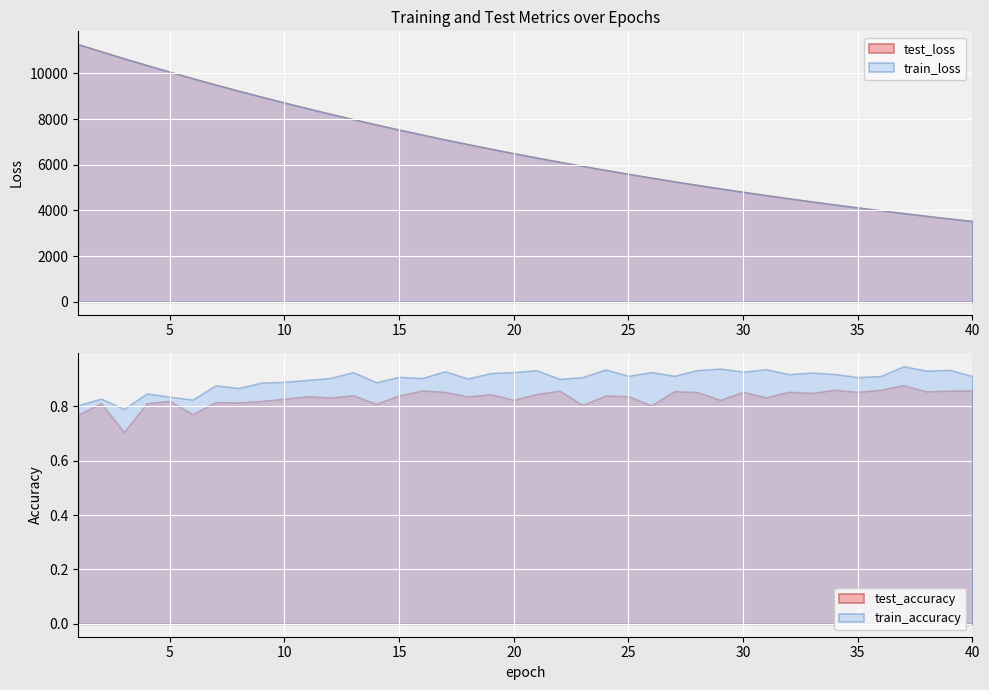

List the series in order of their peak value, highest first.

test_loss, train_loss, train_accuracy, test_accuracy